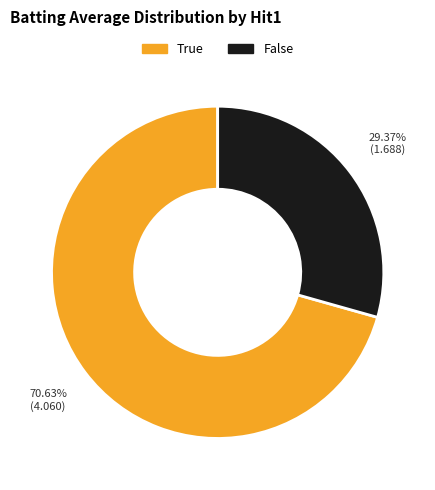

Is True the majority of the pie?

Yes